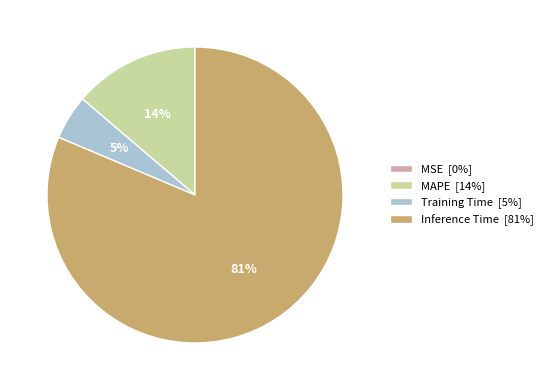

What is the majority slice?

Inference Time [81%]